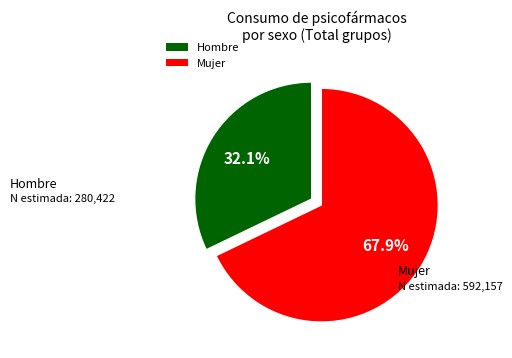

What portion of the pie excludes Mujer?

32.1%